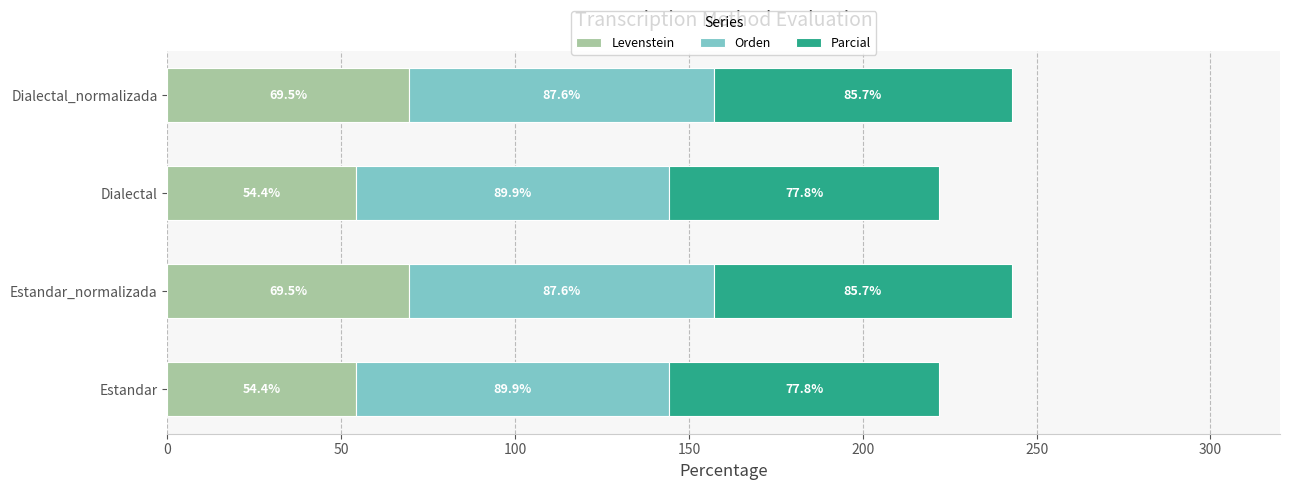

Count the number of data series in this chart.

3